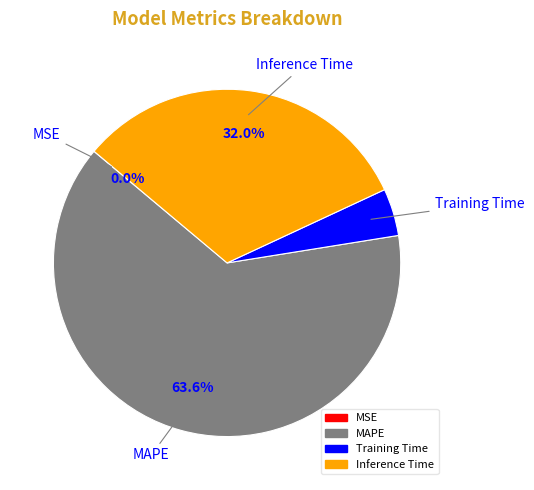

Is there a majority slice in this chart?

Yes